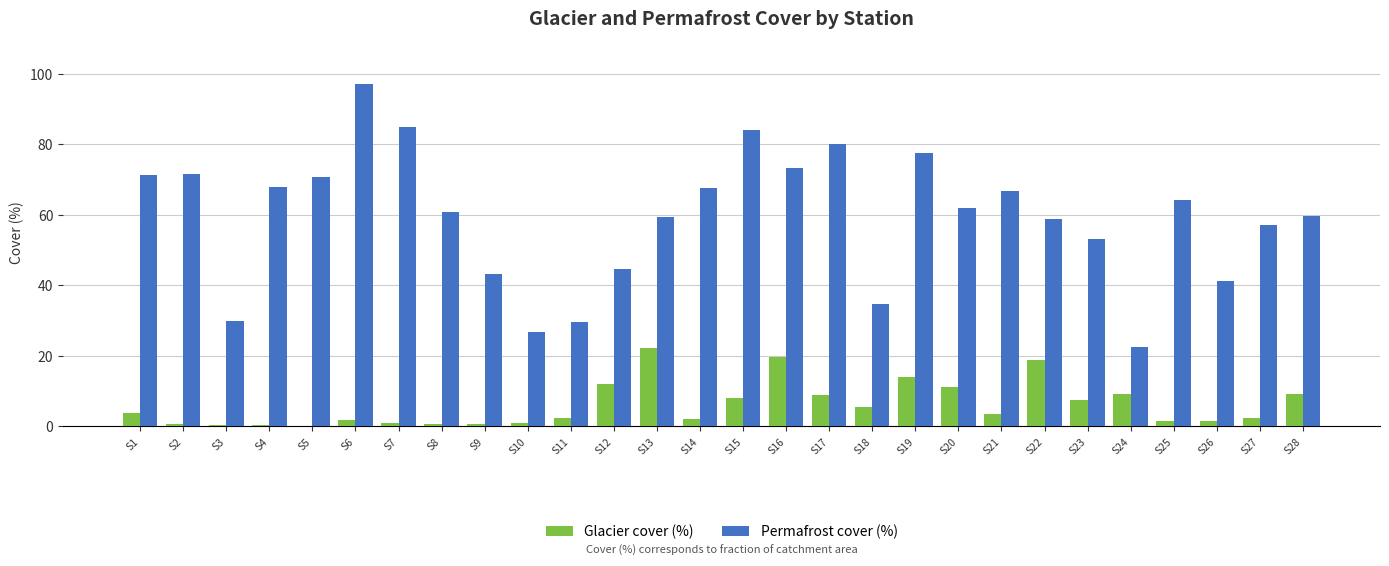

What is the sum of all Glacier cover (%) values?

170.5